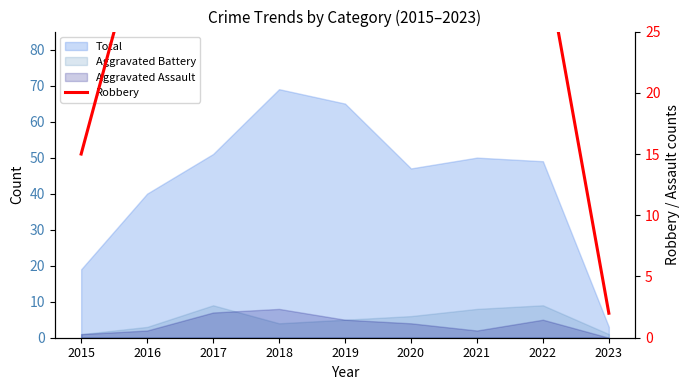

True or false: the data shows 59 at 2017.

False